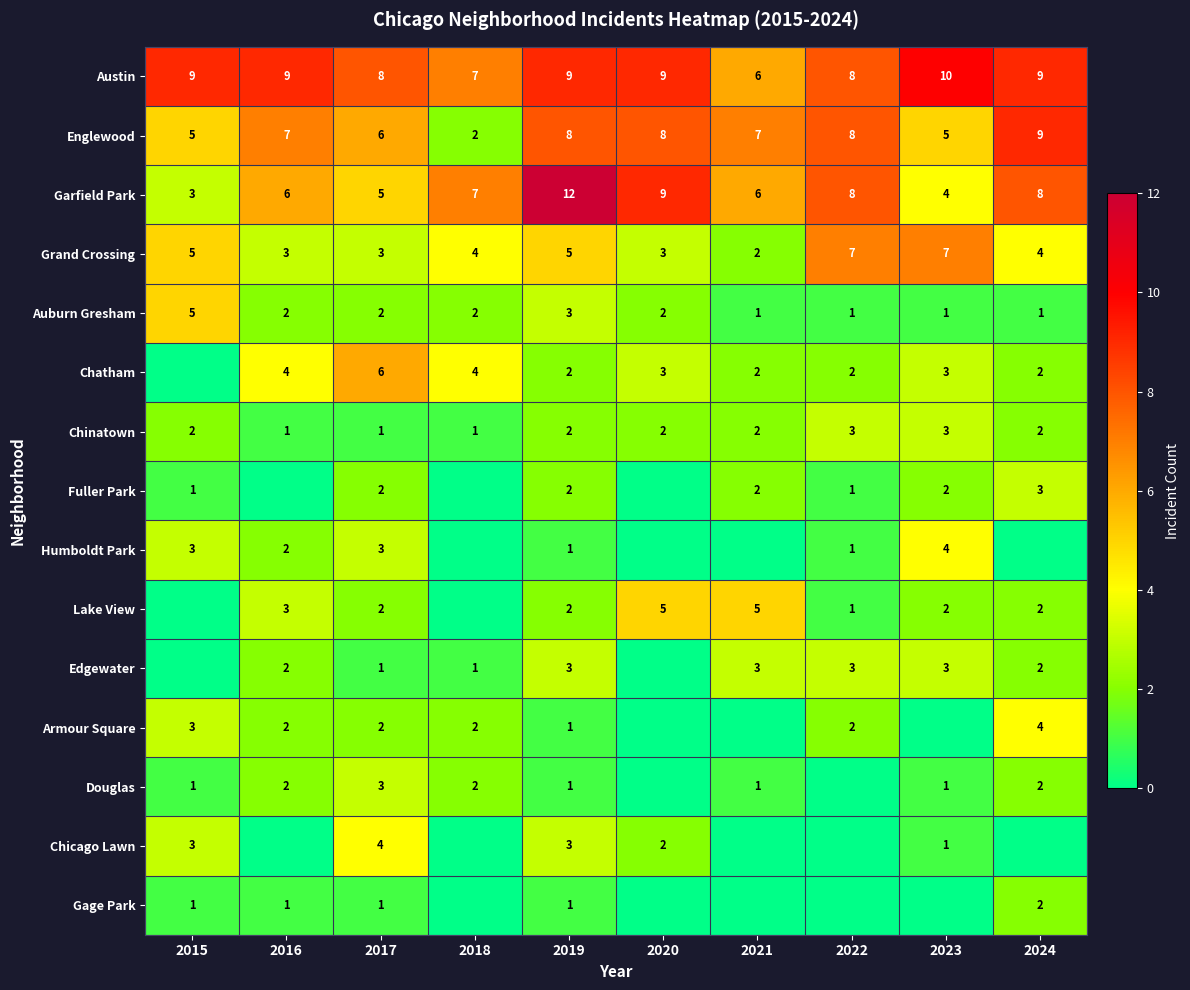

Which has a higher value, 2015 or 2023?

2023